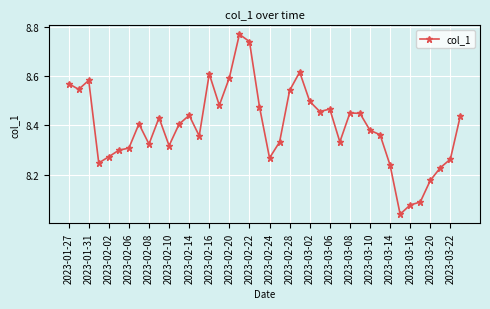

What is the difference between the maximum and minimum values?

0.7